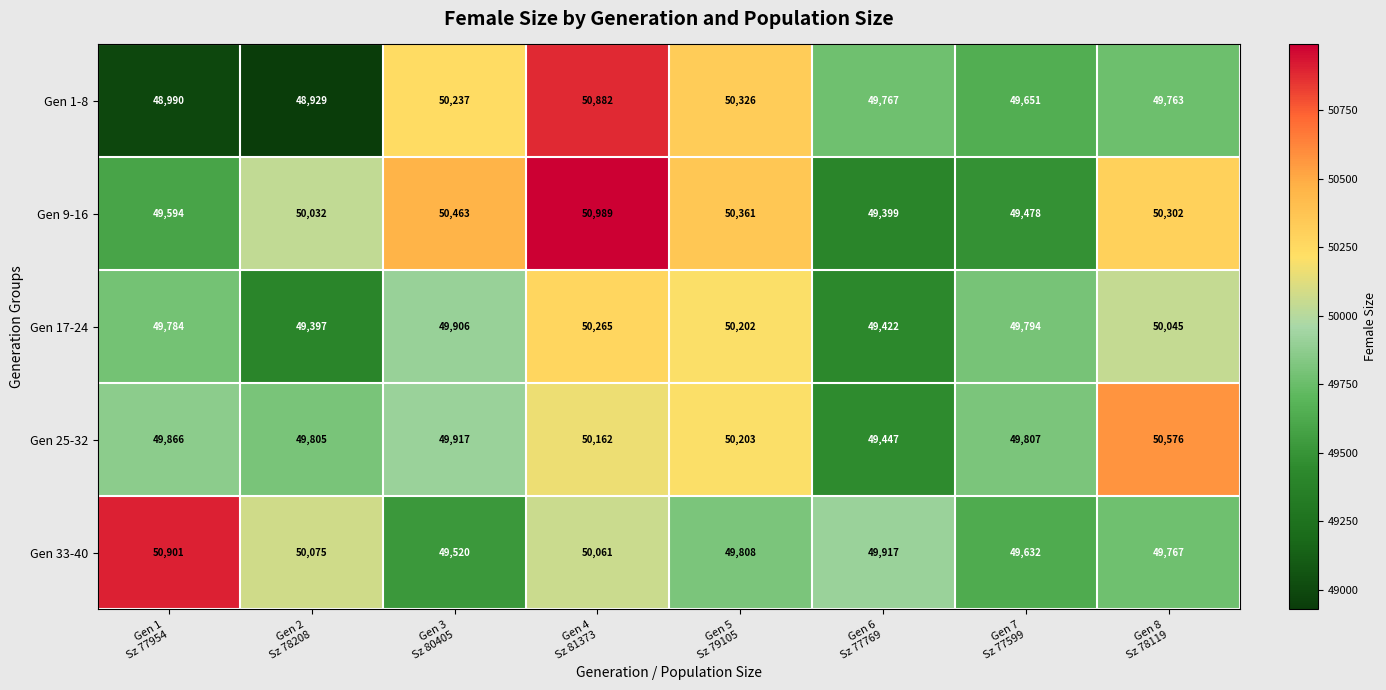

What is the difference between the maximum and second lowest values in the Gen 25-32 series?

771